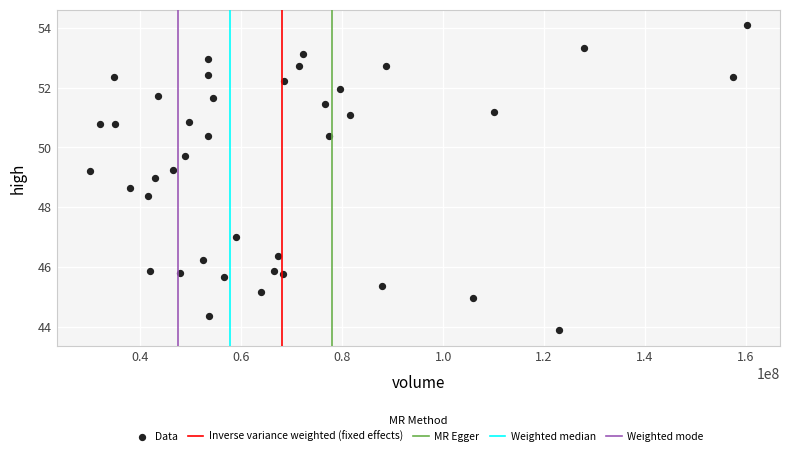

What Y value in the scatter plot is closest to 48?

48.4